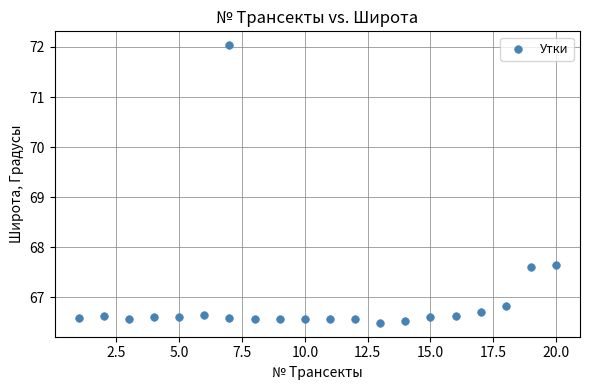

What is the range of X values (max minus min)?

19.0